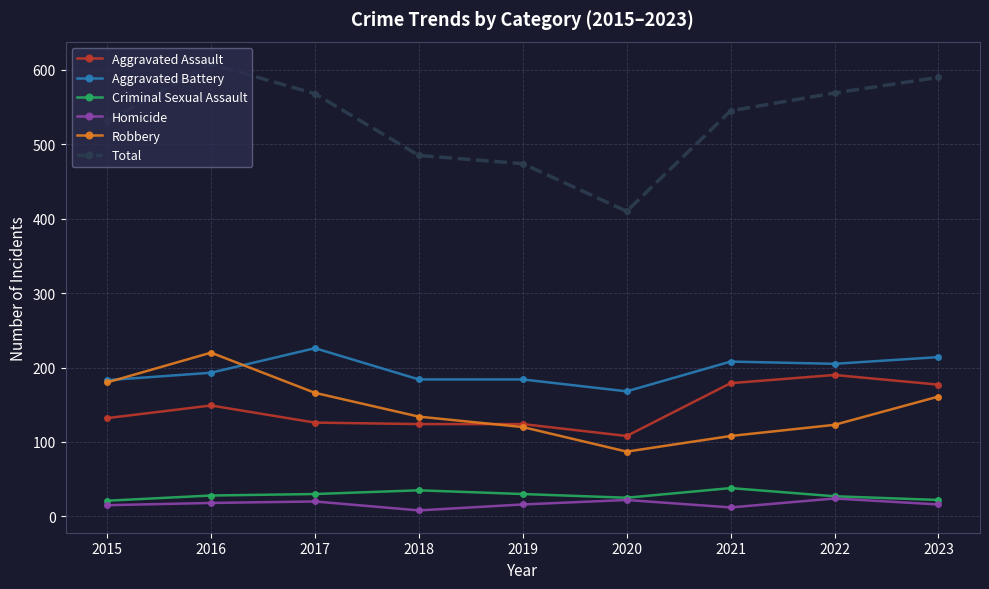

True or false: Aggravated Battery and Total cross at least once.

False